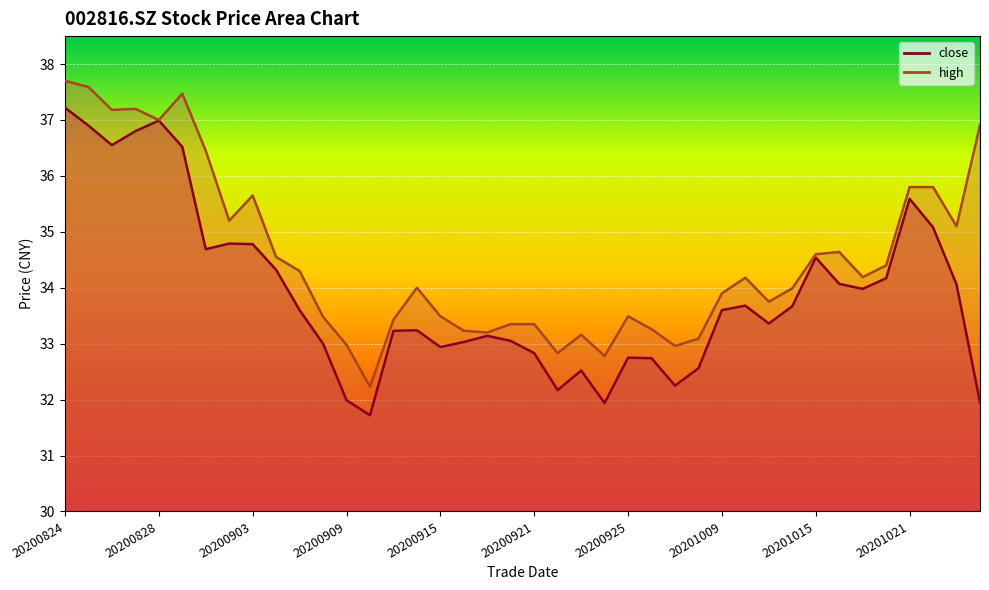

Rank the series by their maximum value, from highest to lowest.

high, close